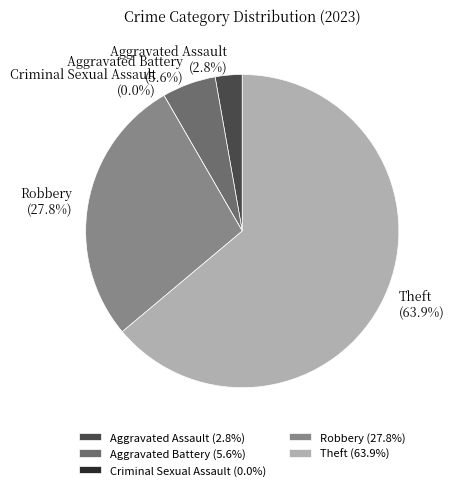

Which slice is the largest?

Theft